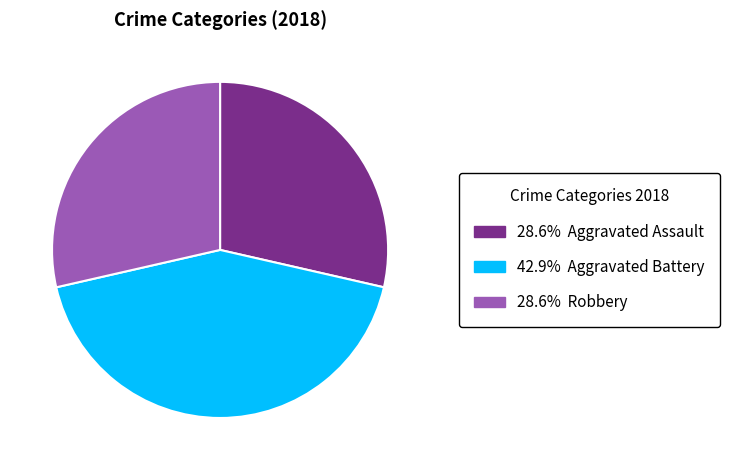

Is there a majority slice in this chart?

No